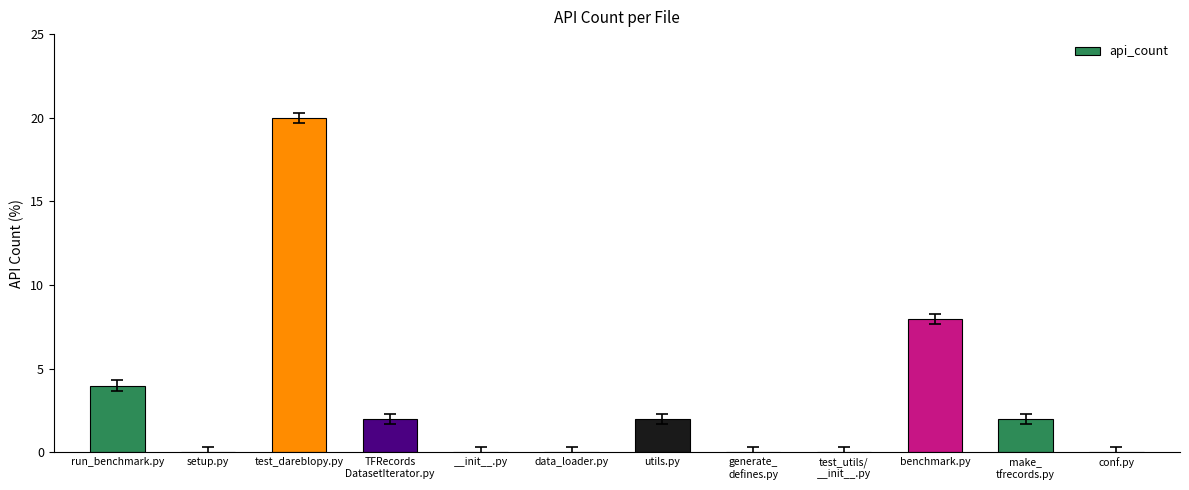

What is the change in value from run_benchmark.py to benchmark.py?

+4